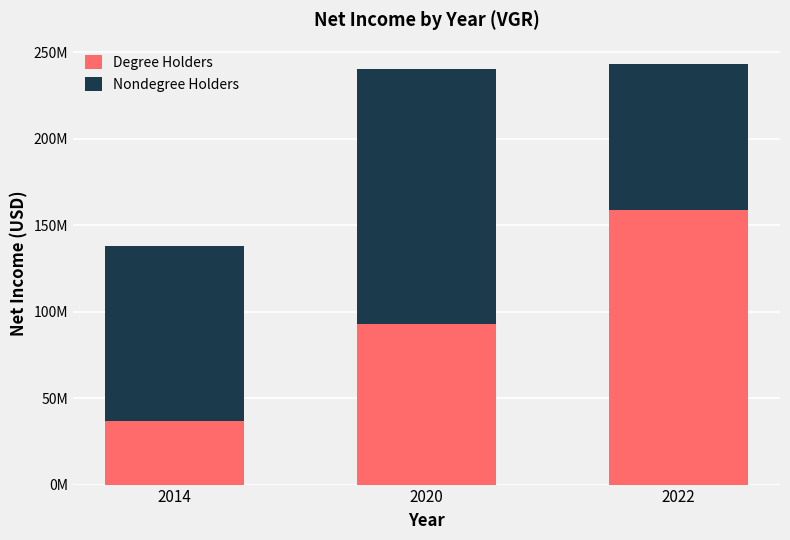

Are the bars horizontal?

No